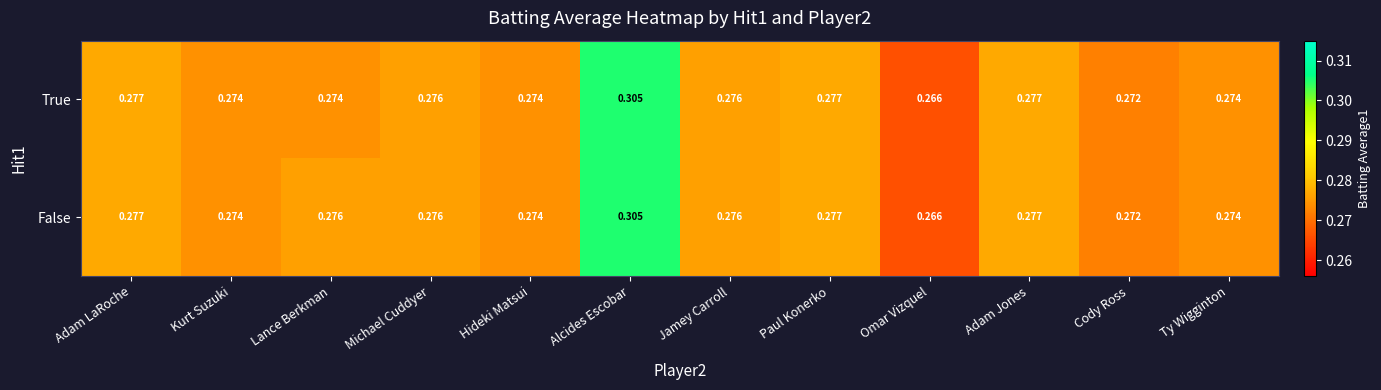

At Lance Berkman, list the series in order from smallest to largest.

True, False